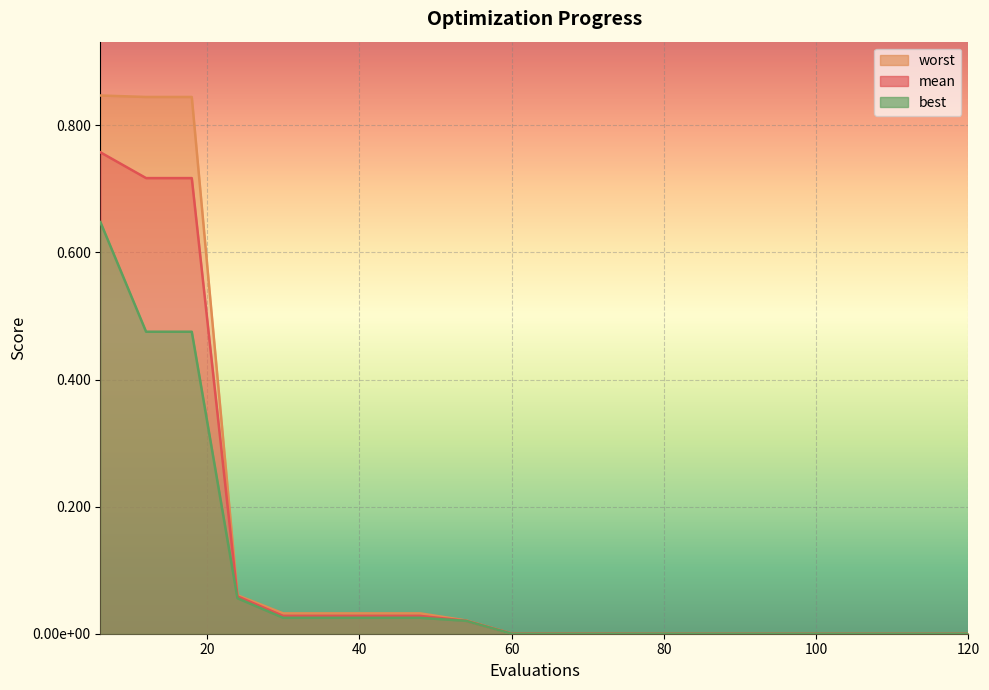

Which category has the highest value in the worst series?

6